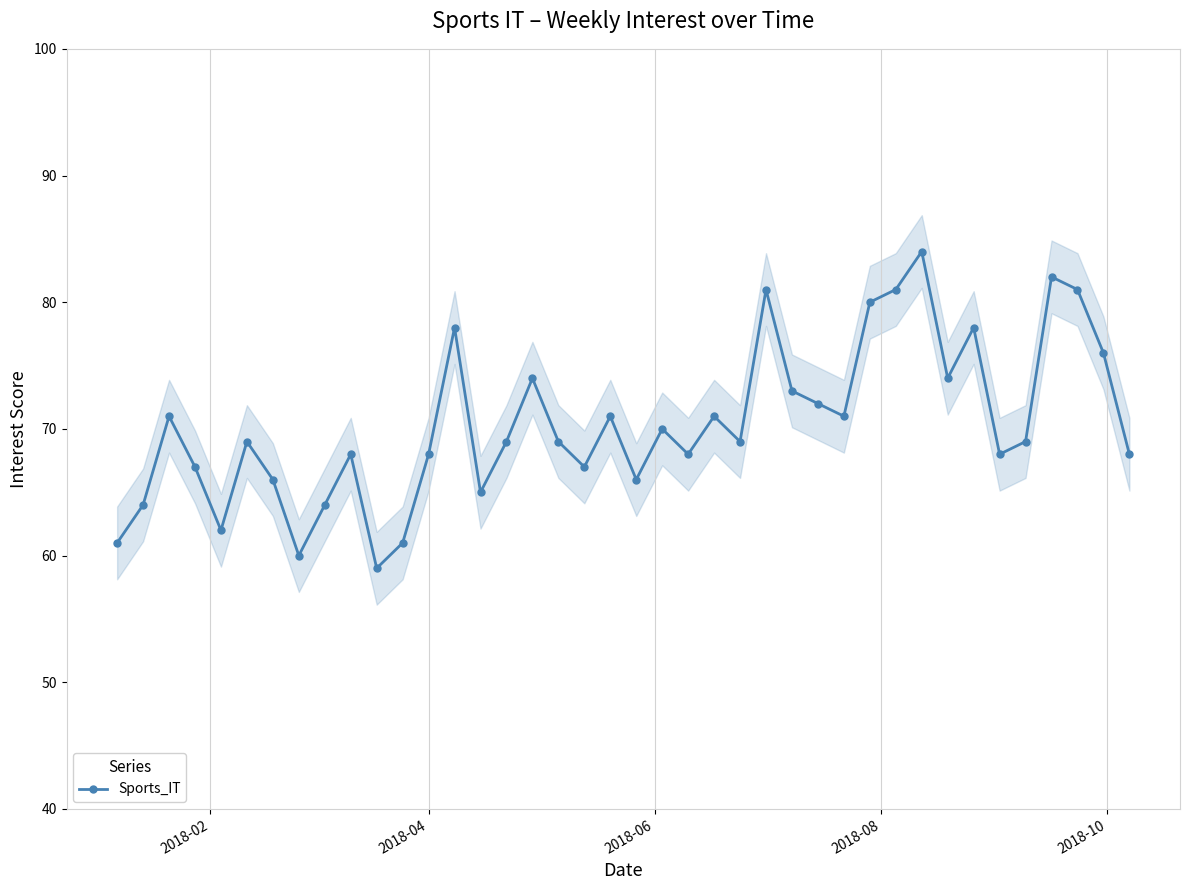

How many values are below 69?

17